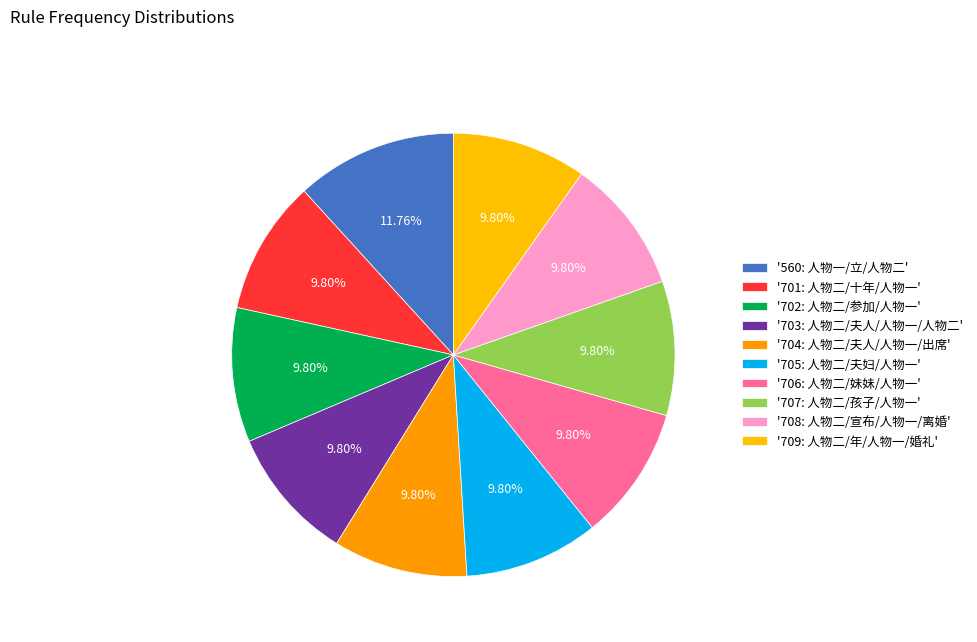

How many slices are in this pie chart?

10